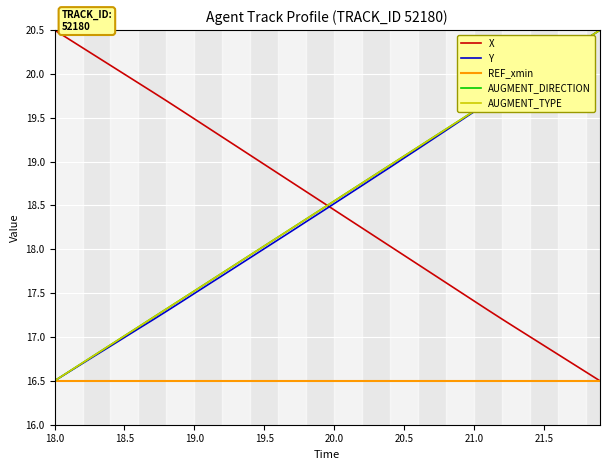

Does the chart have visible grid lines?

Yes